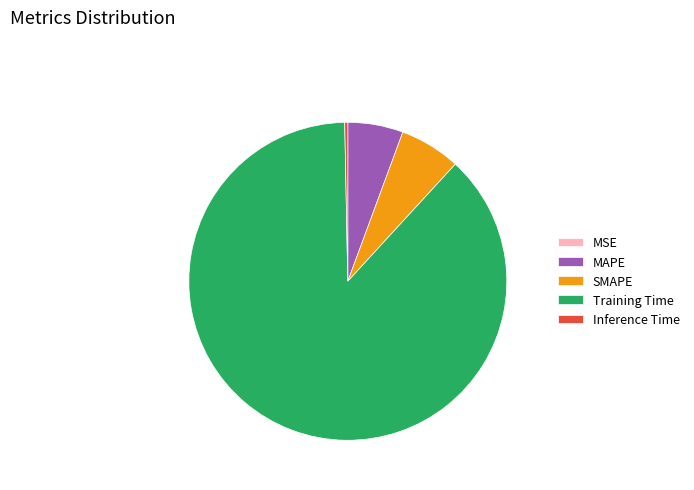

What is the largest slice in the pie chart?

Training Time